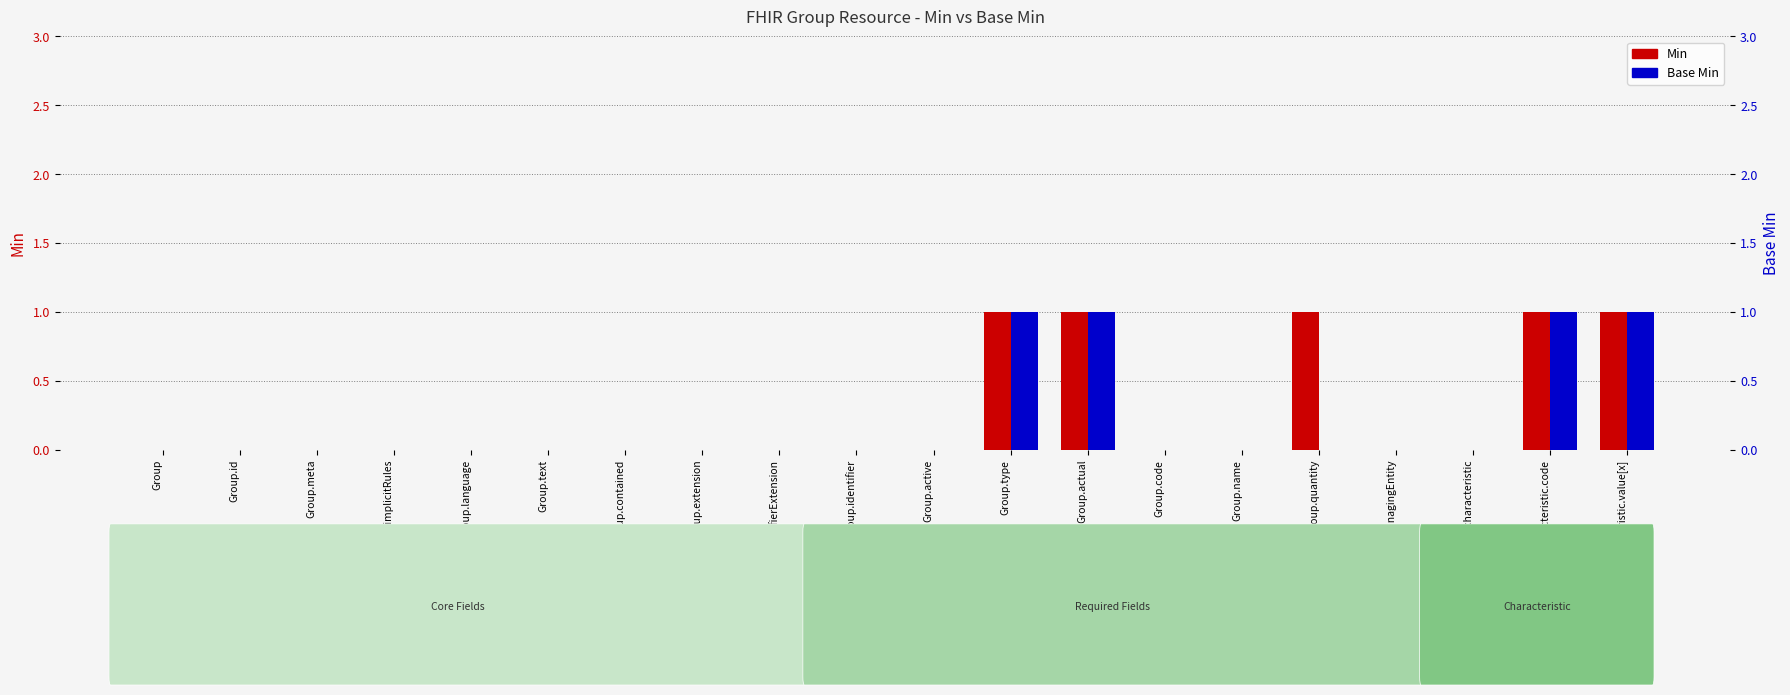

At Group.id, list the series in order from smallest to largest.

Min, Base Min